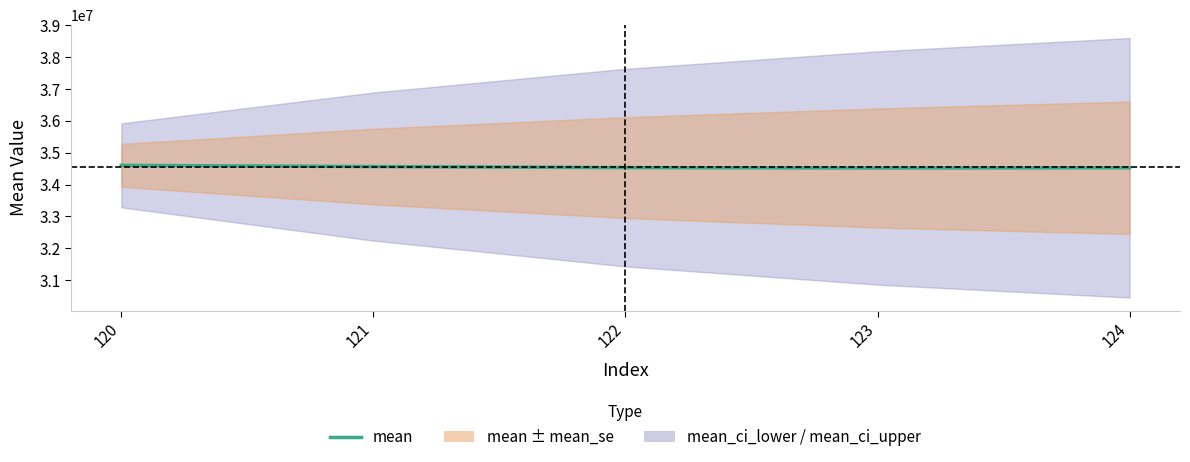

What is the value of the 5th point from the left?

34526431.9